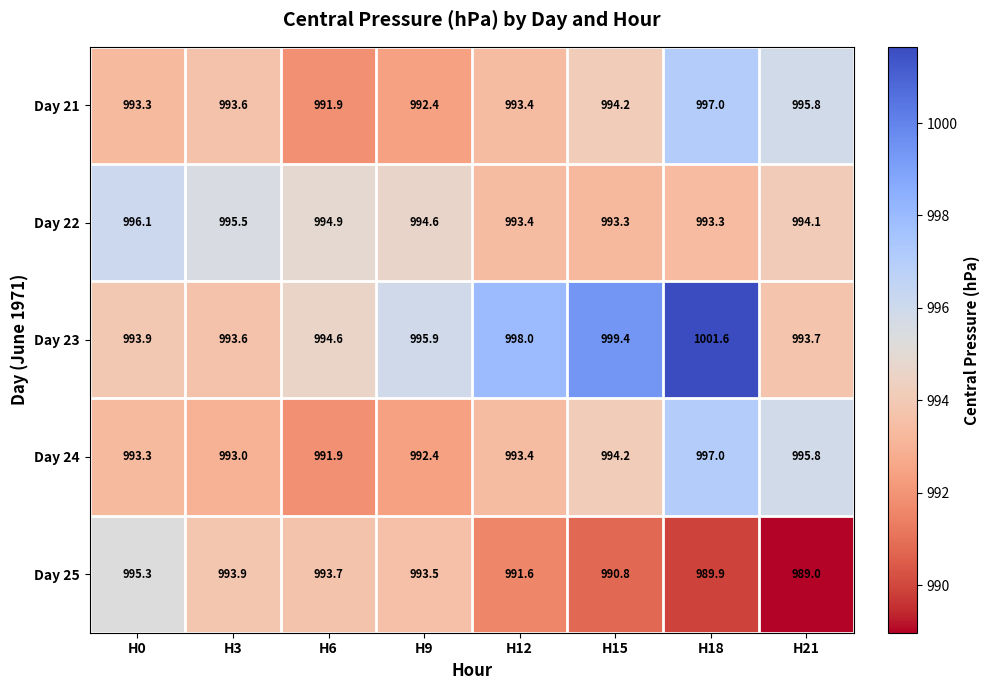

How many categories are shown in the chart?

8